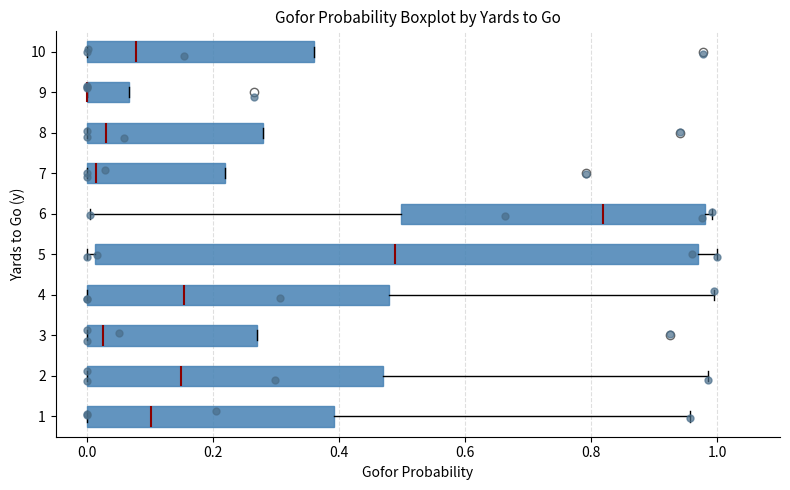

Which box is the widest, from its left edge to its right edge?

5